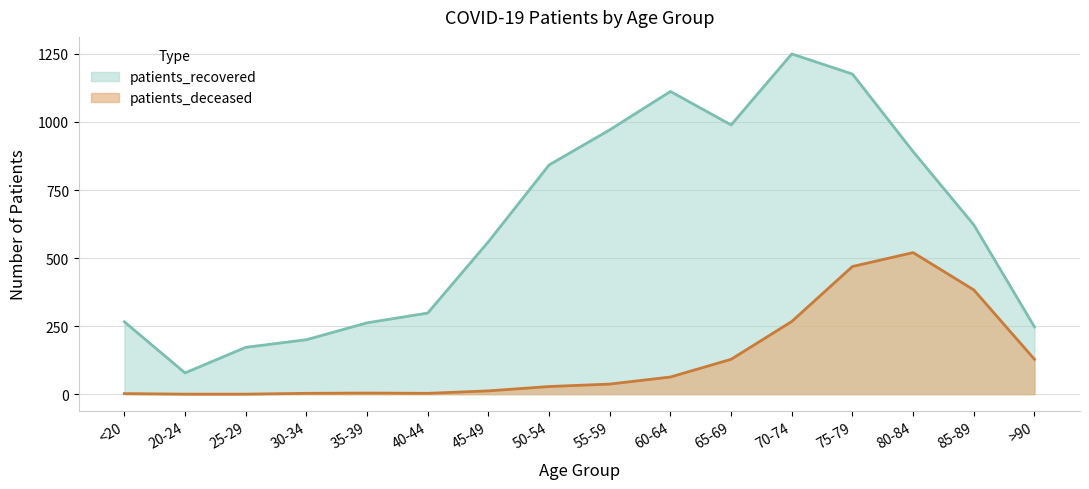

What is the label of the 6th point from the left?

40-44